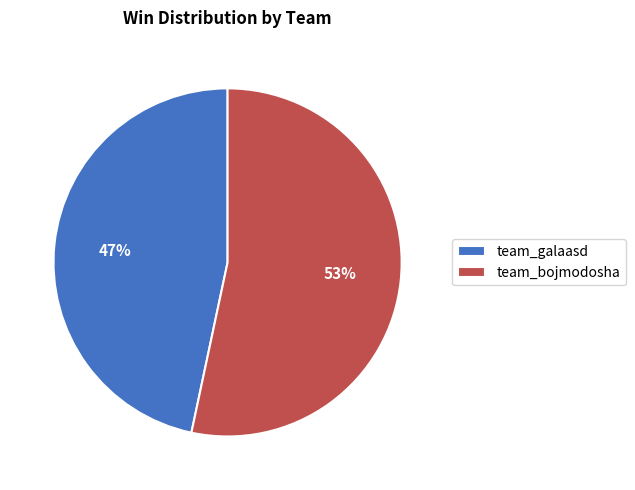

Which has a higher value, team_bojmodosha or team_galaasd?

team_bojmodosha